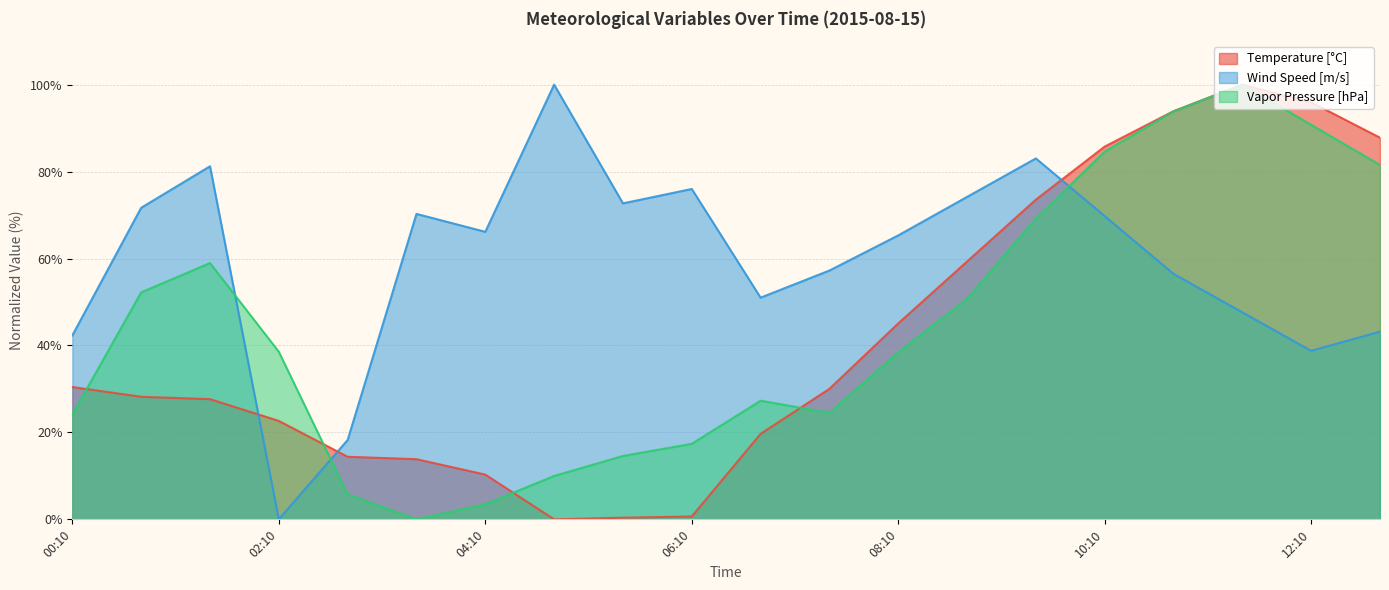

What is the difference between the second highest and minimum values in the Vapor Pressure [hPa] series?

93.8